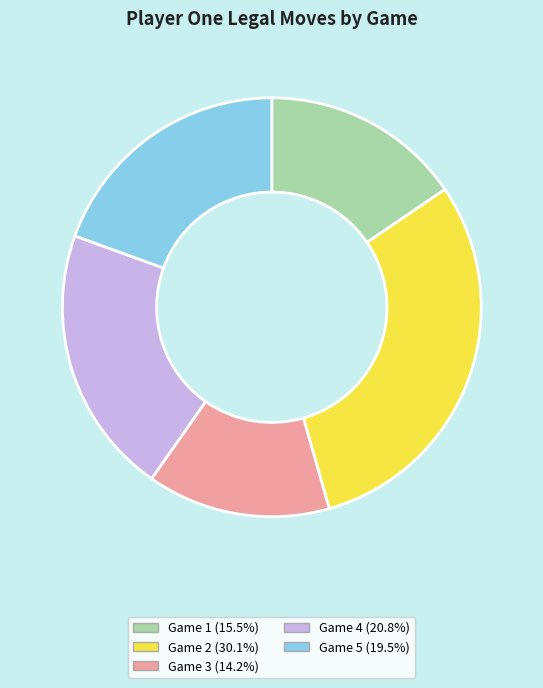

Is there any slice that represents more than half of the pie?

No